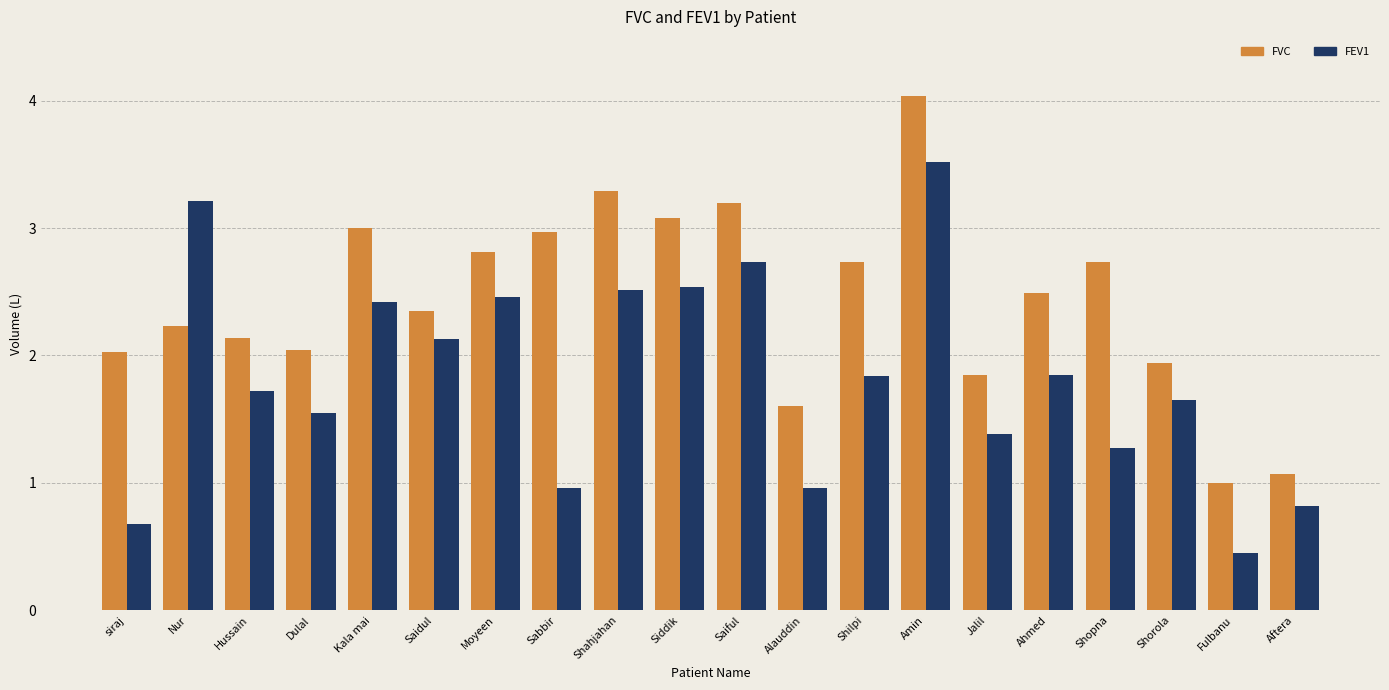

Rank the series by their maximum value, from highest to lowest.

FVC, FEV1